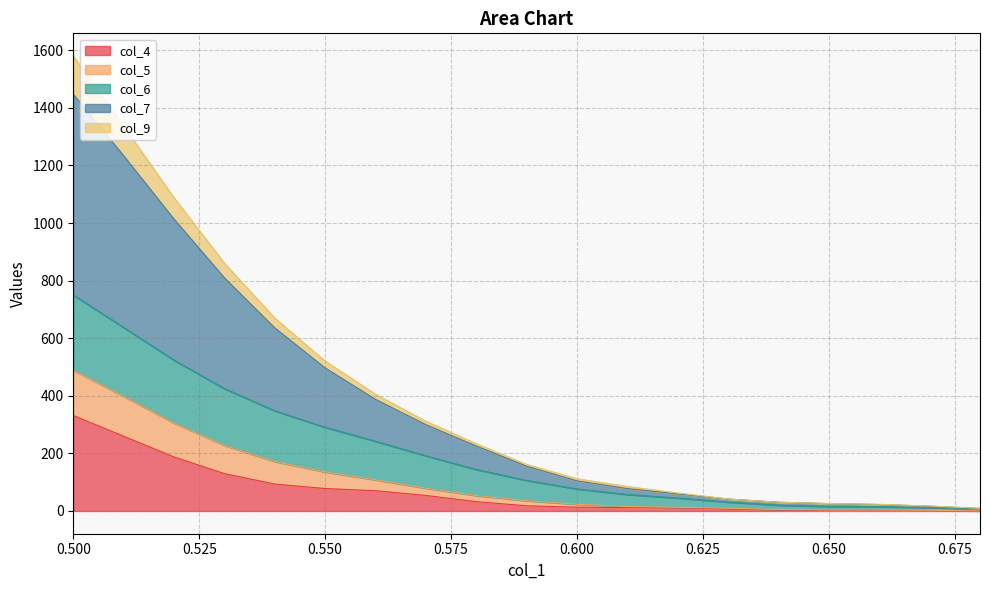

At which category is the sum across all series the highest?

0.500